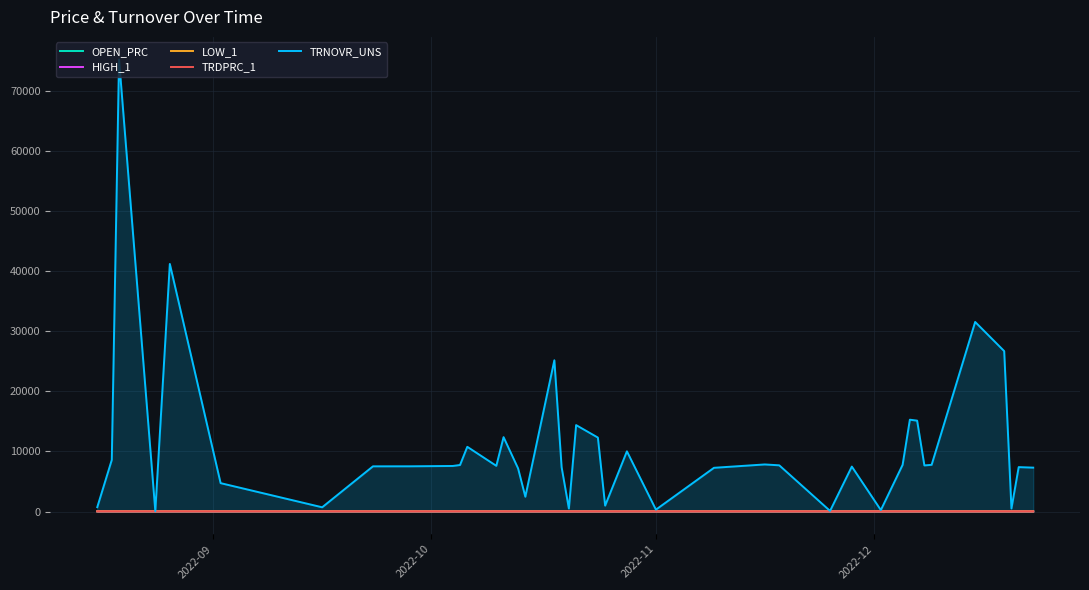

What is the maximum value shown in the chart?

75292.5